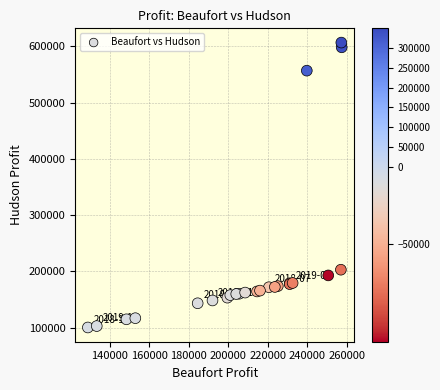

What Y value in the scatter plot is closest to 353574?

203125.0